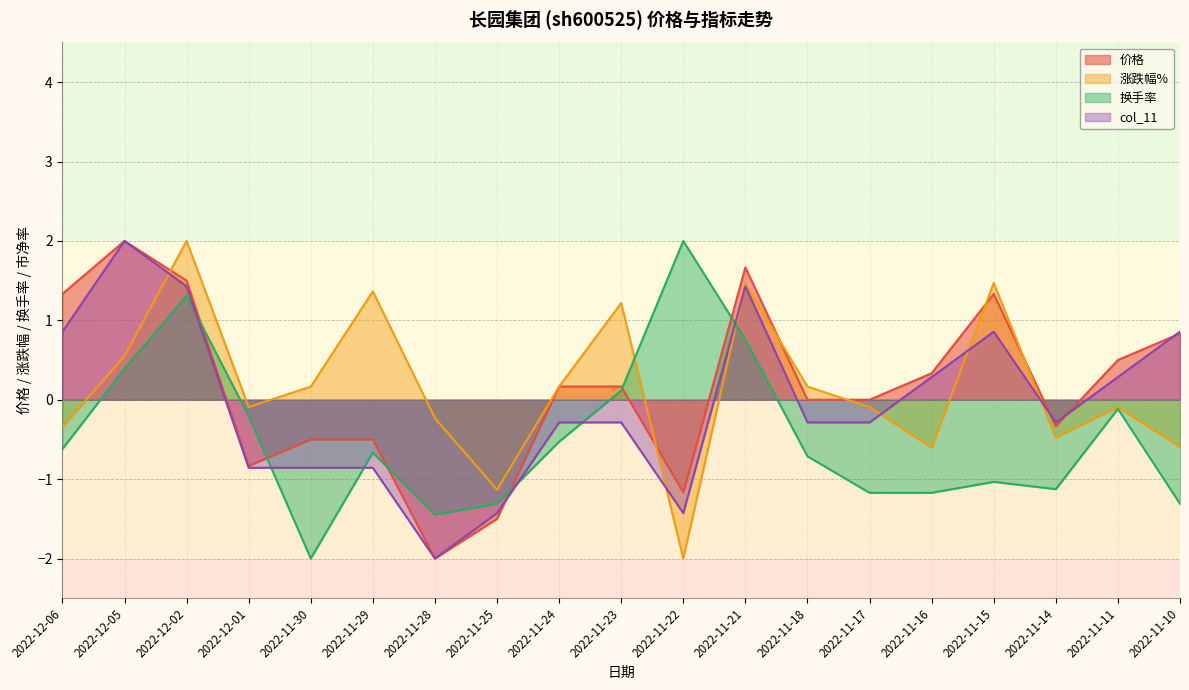

Reading left to right, what are all the values shown in this chart?

价格: 1.3	2.0	1.5	-0.8	-0.5	-0.5	-2.0	-1.5	0.2	0.2	-1.2	1.7	-0.0	-0.0	0.3	1.3	-0.3	0.5	0.8
涨跌幅%: -0.3	0.5	2.0	-0.1	0.2	1.4	-0.2	-1.1	0.2	1.2	-2.0	1.5	0.2	-0.1	-0.6	1.5	-0.5	-0.1	-0.6
换手率: -0.6	0.4	1.3	-0.2	-2.0	-0.7	-1.4	-1.3	-0.5	0.1	2.0	0.8	-0.7	-1.2	-1.2	-1.0	-1.1	-0.1	-1.3
col_11: 0.9	2.0	1.4	-0.9	-0.9	-0.9	-2.0	-1.4	-0.3	-0.3	-1.4	1.4	-0.3	-0.3	0.3	0.9	-0.3	0.3	0.9